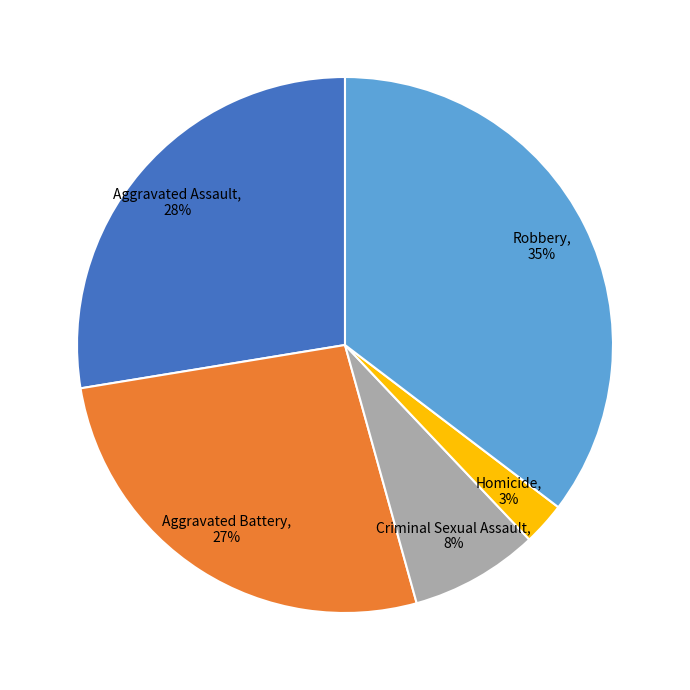

To the nearest percent, what is the average slice percentage?

20%